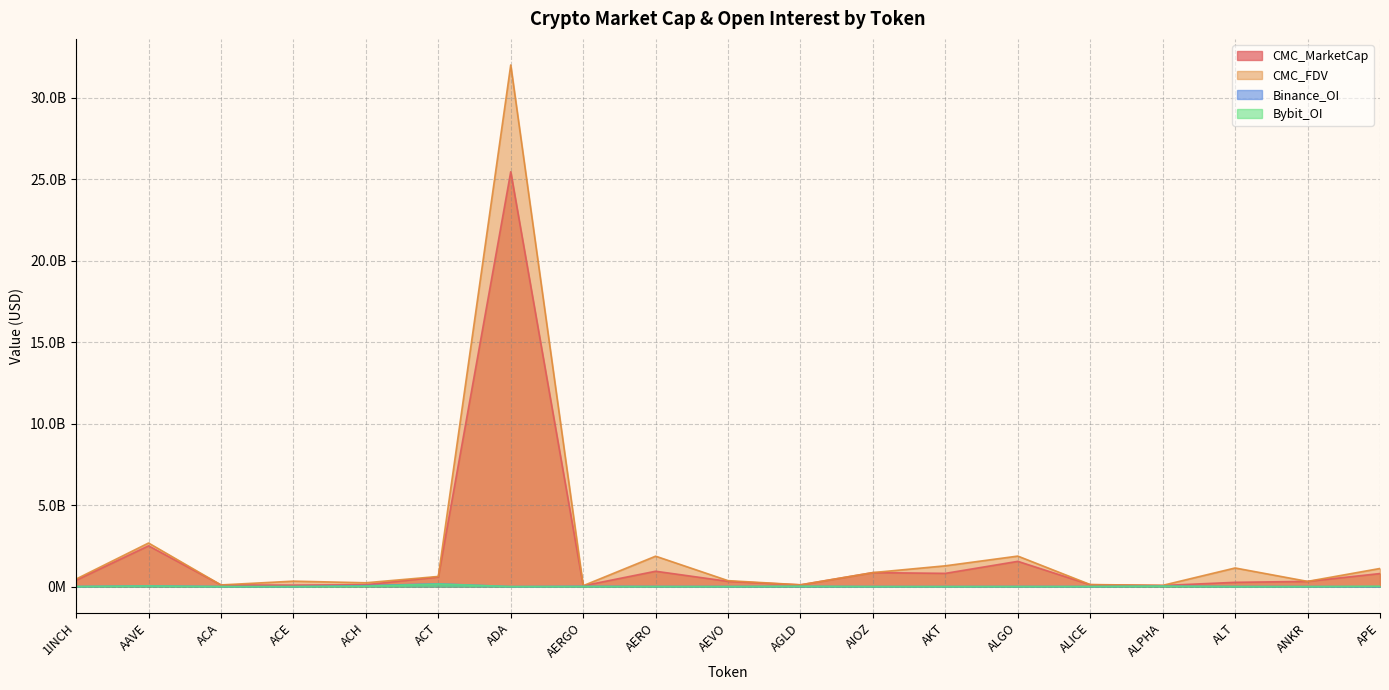

Is the value of CMC_FDV at AGLD greater than the value of CMC_MarketCap at AEVO?

No